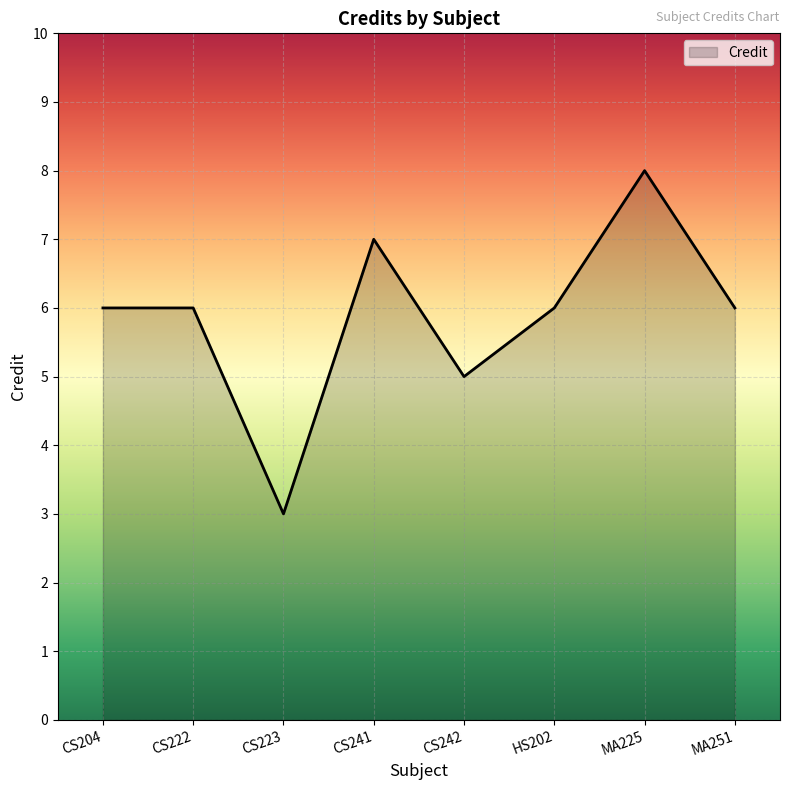

What is the greatest value displayed?

8